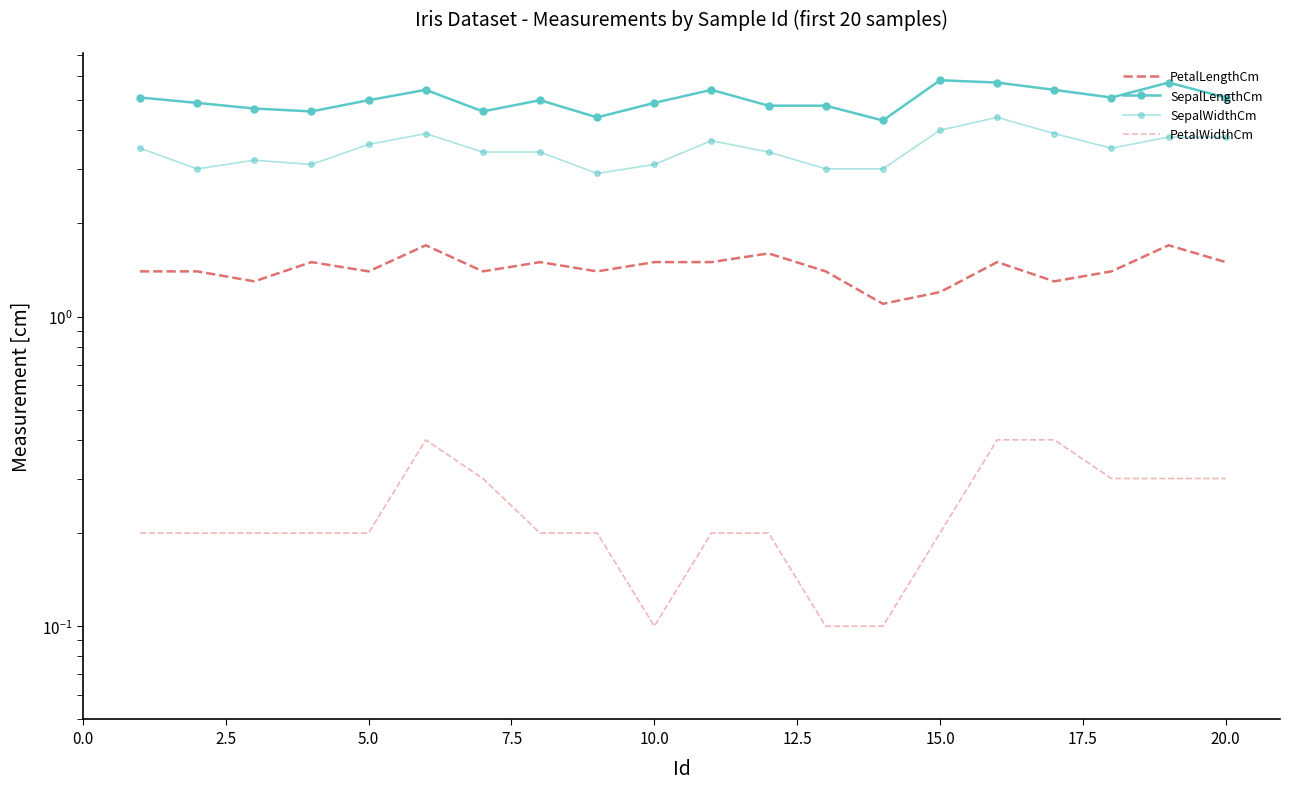

How many interior local peaks does the PetalWidthCm series have?

1